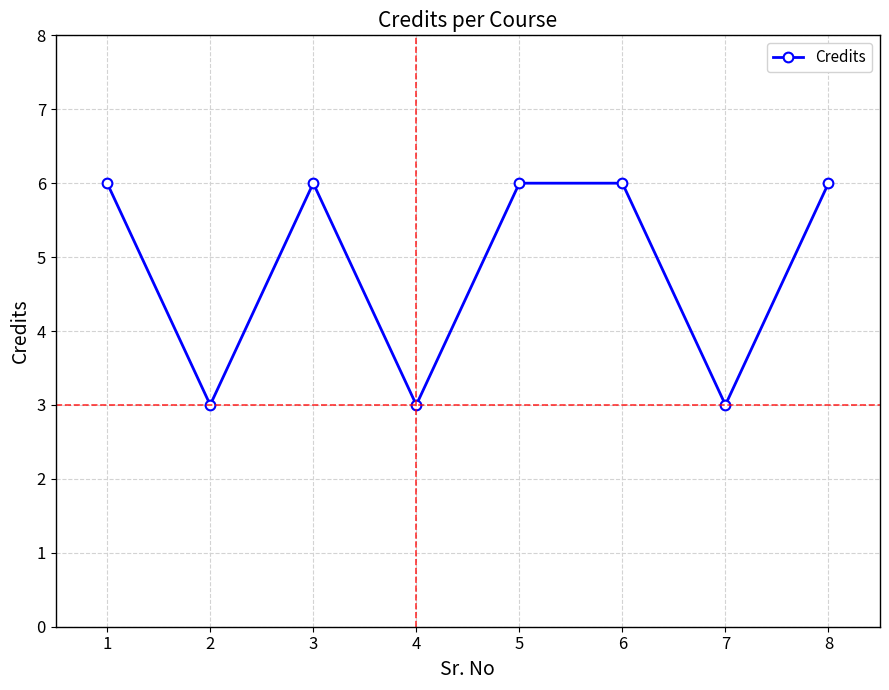

Is it true that the value at 3 is 9?

False